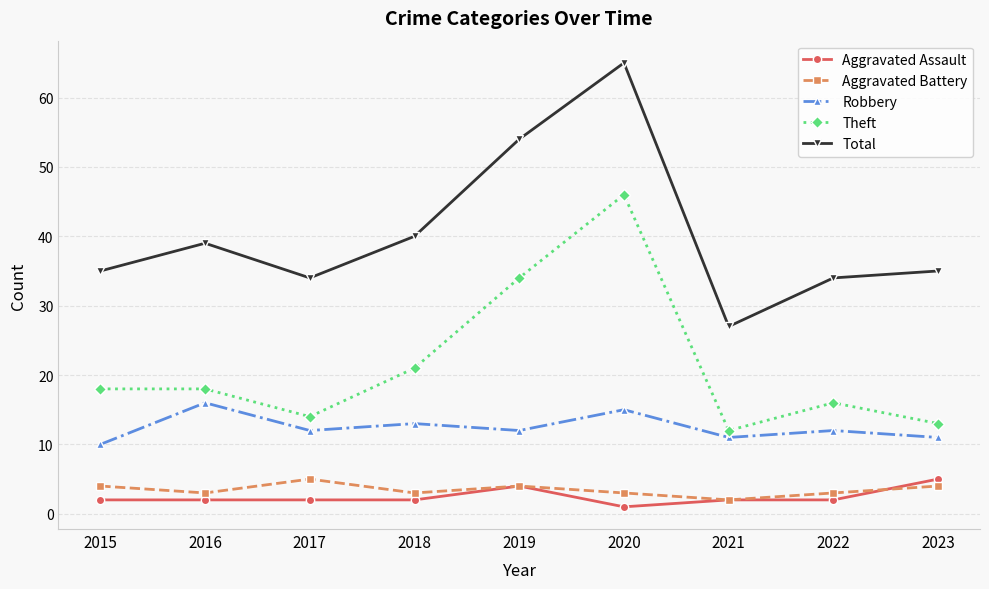

The value of Theft at 2017 is 21. True or false?

False